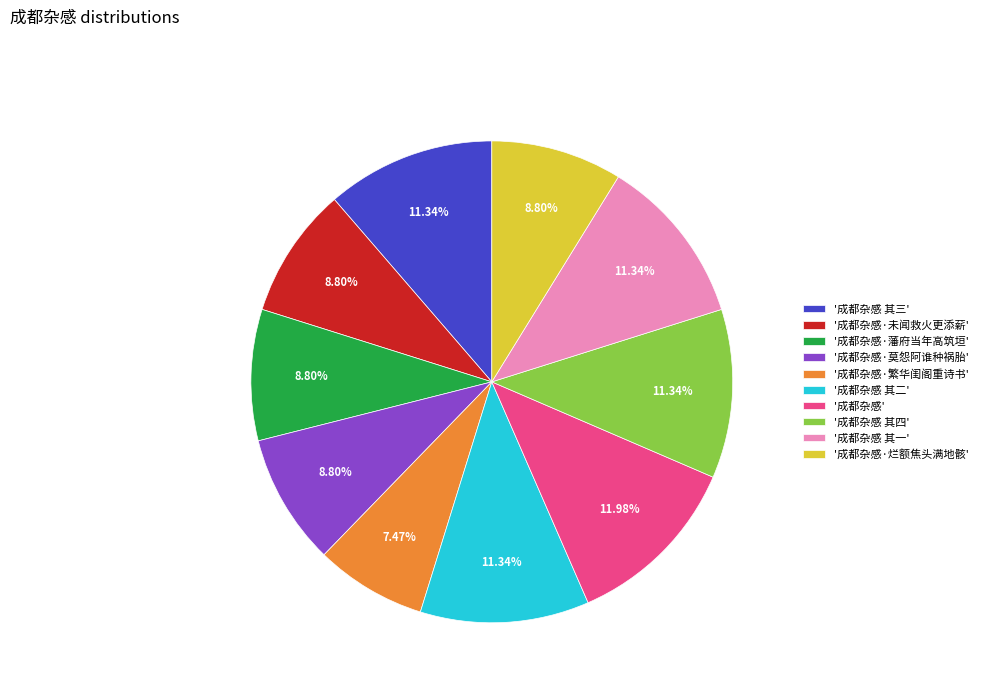

How many slices are in this pie chart?

10